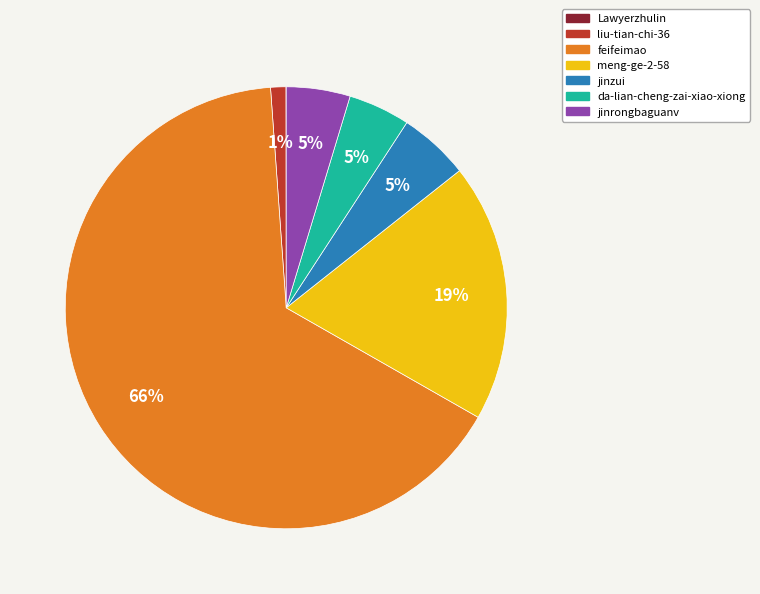

Do feifeimao and da-lian-cheng-zai-xiao-xiong together represent more than half of the pie?

Yes